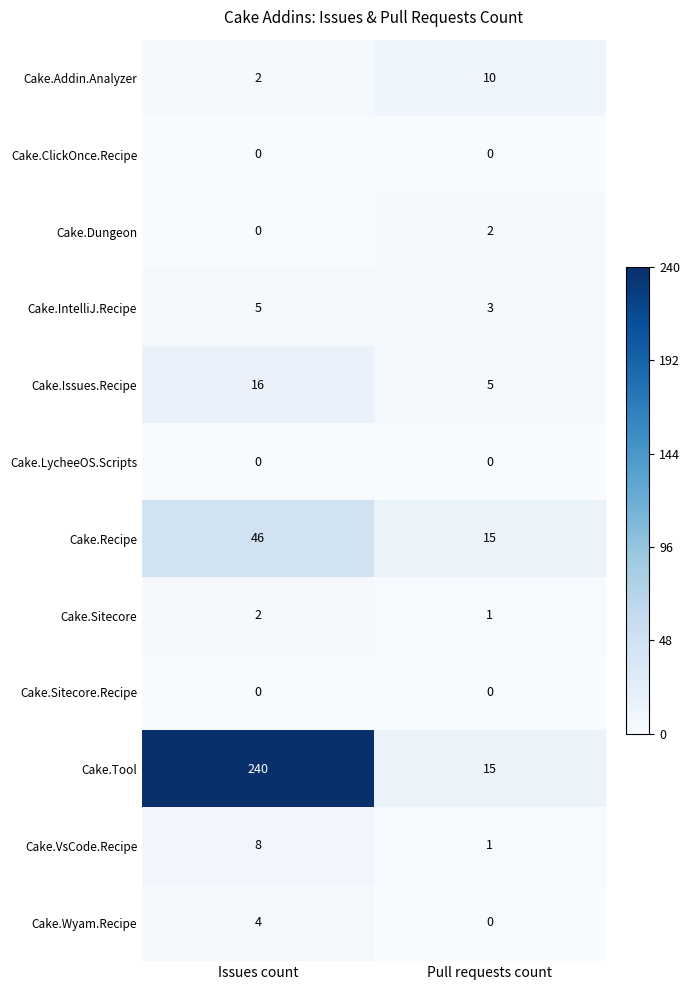

The Cake.Sitecore.Recipe series shows 0 at Issues count. True or false?

True